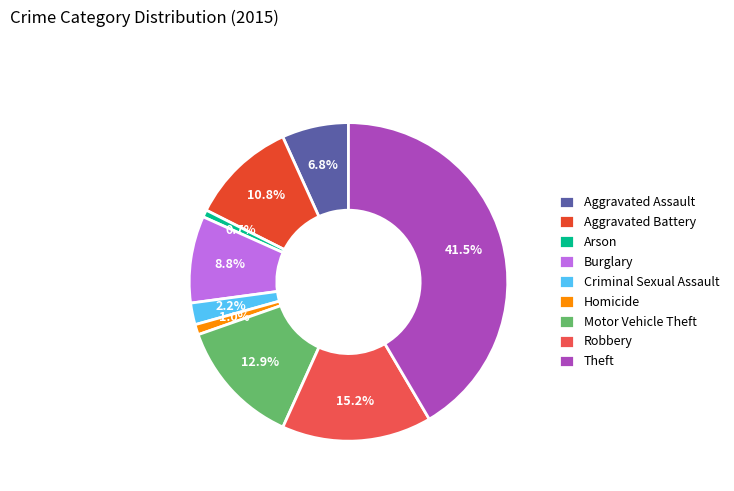

To the nearest percent, what is the difference between the largest and smallest slice percentages?

41%